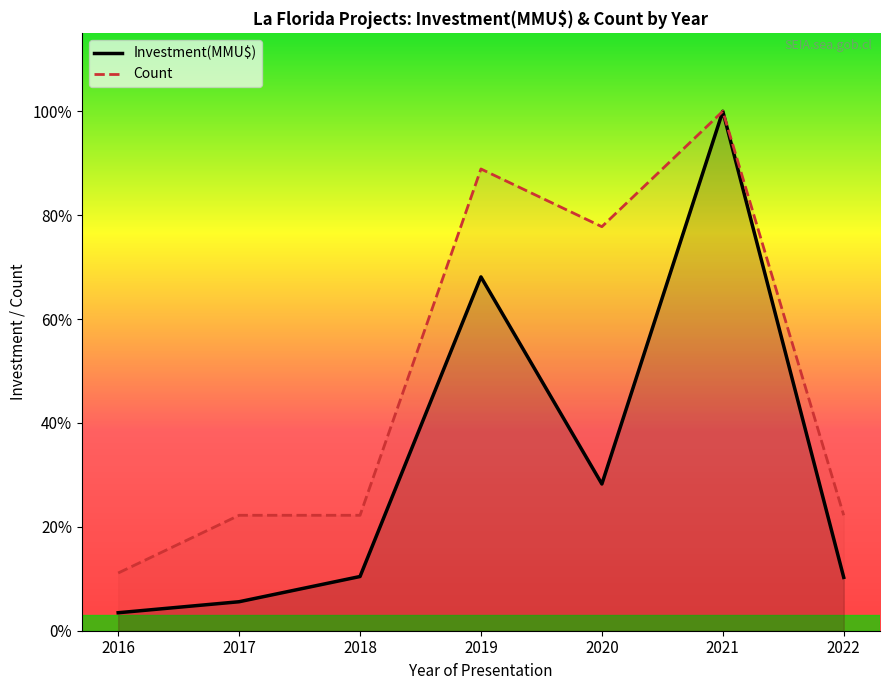

What are all the series names shown in the legend?

Investment(MMU$), Count